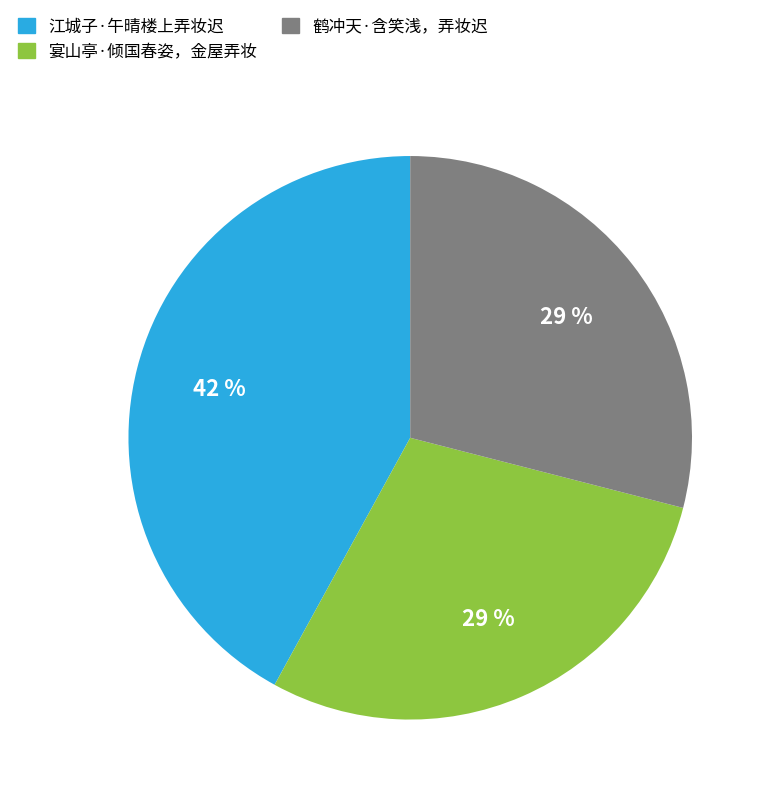

To the nearest percent, what is the difference between the 江城子·午晴楼上弄妆迟 and 宴山亭·倾国春姿，金屋弄妆 slice percentages?

13%